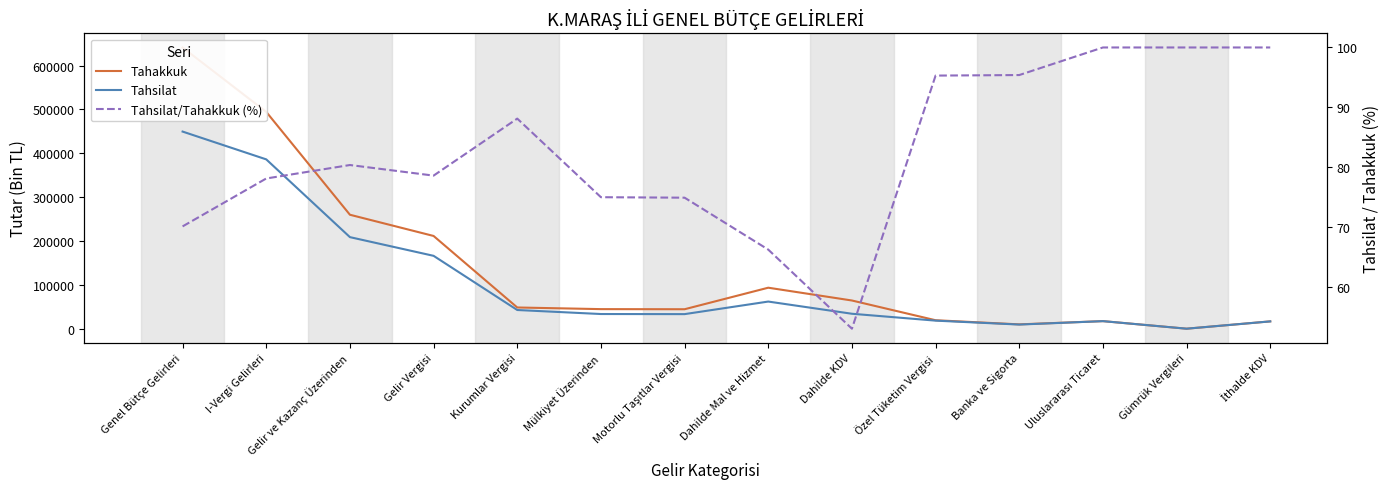

How many interior local peaks does the Tahsilat series have?

2